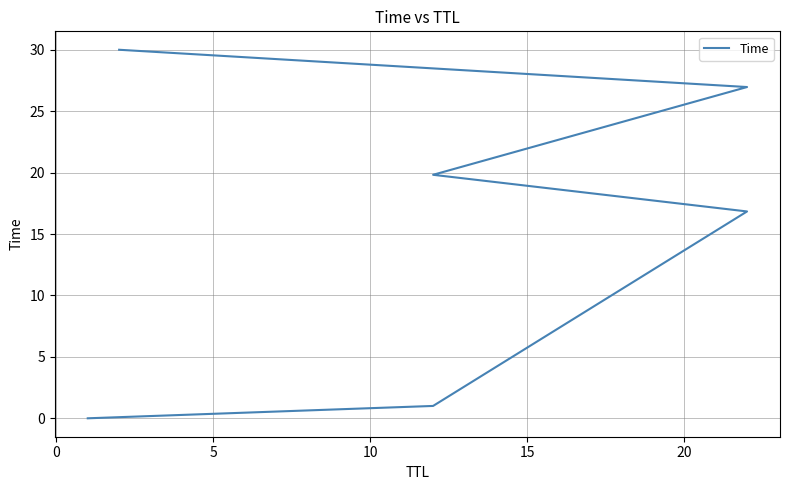

Between 20 and 0, which is larger?

20